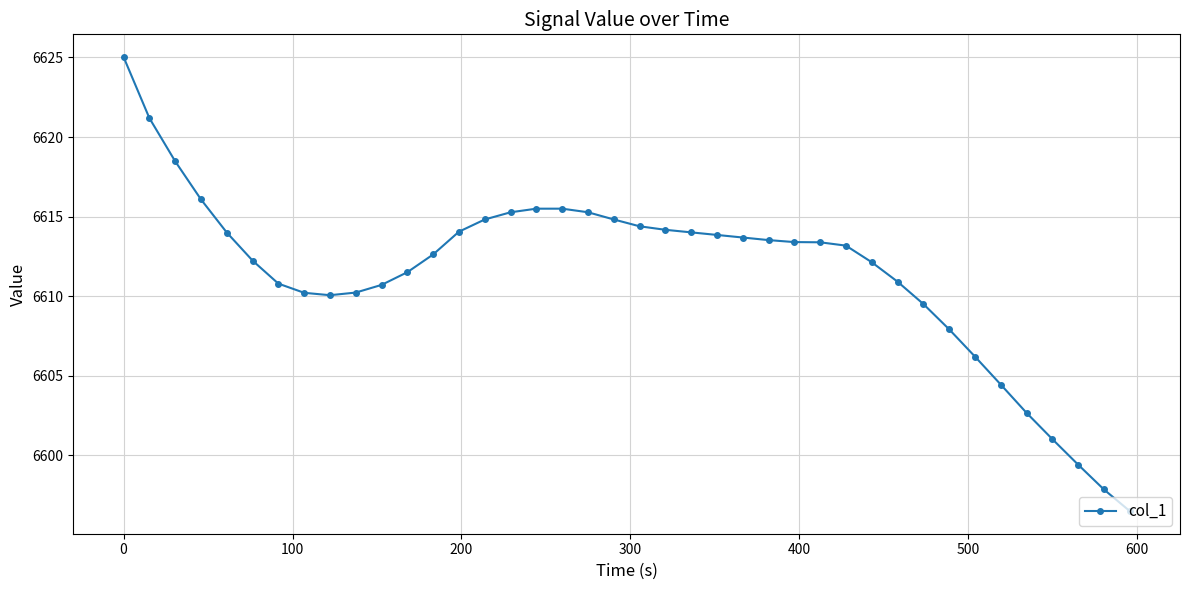

Count the number of categories in the chart.

40